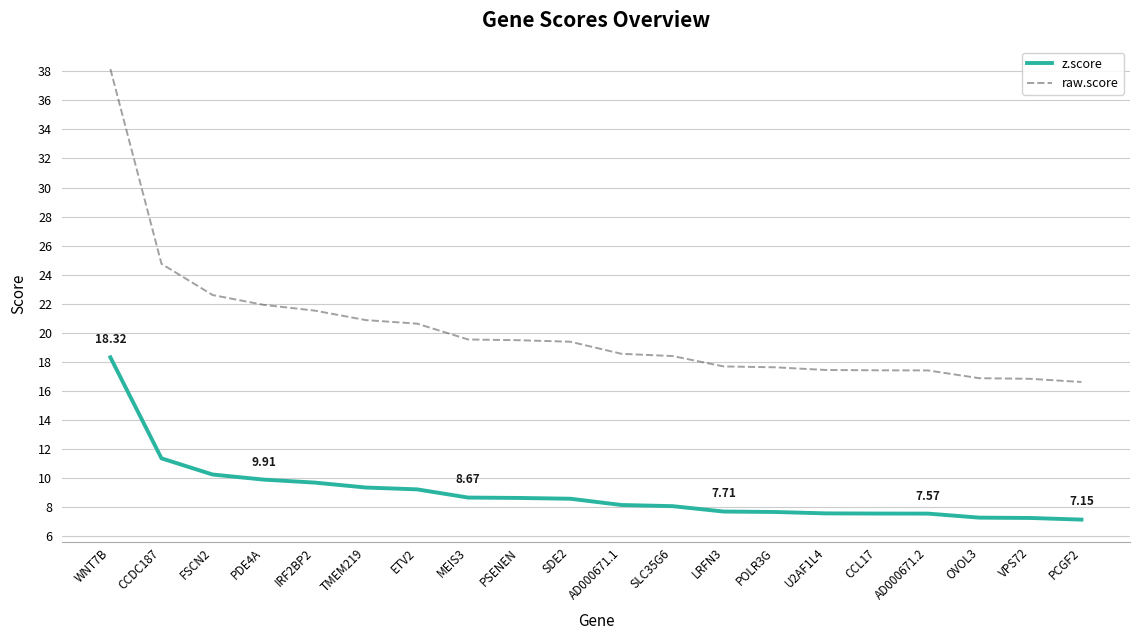

Which series has the largest total across all categories?

raw.score